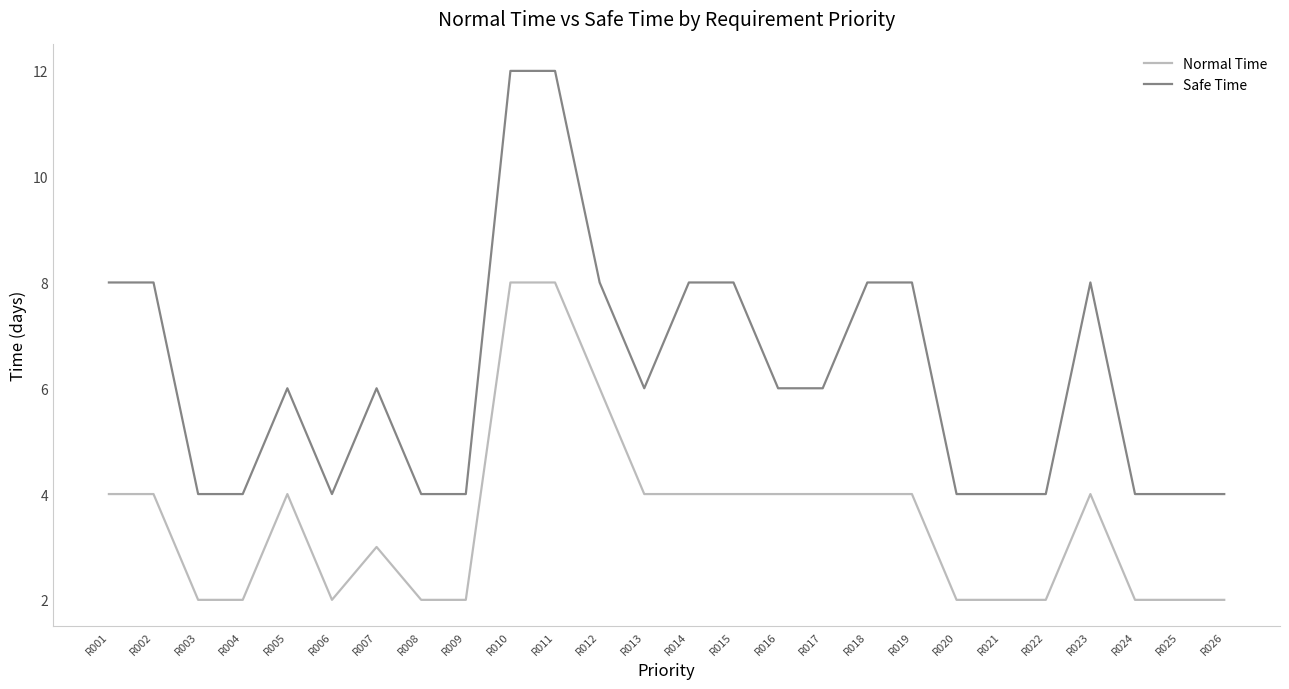

Between R002 and R004, which series saw the biggest shift?

Safe Time